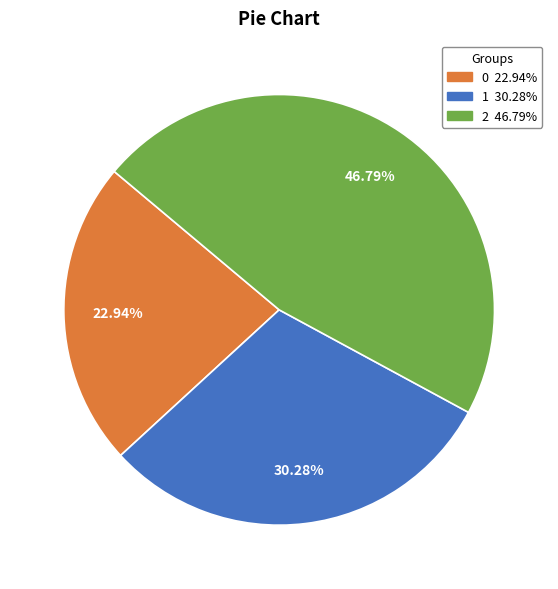

Count the number of slices in the pie.

3